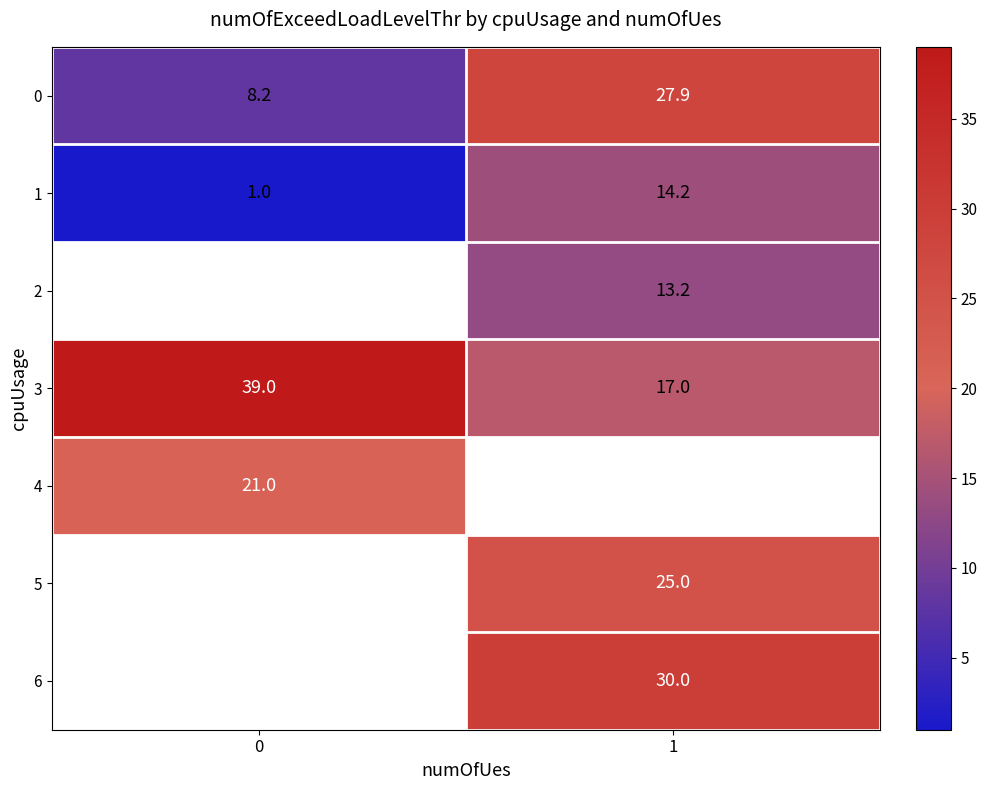

What is the difference between the highest and lowest values at 0?

38.0